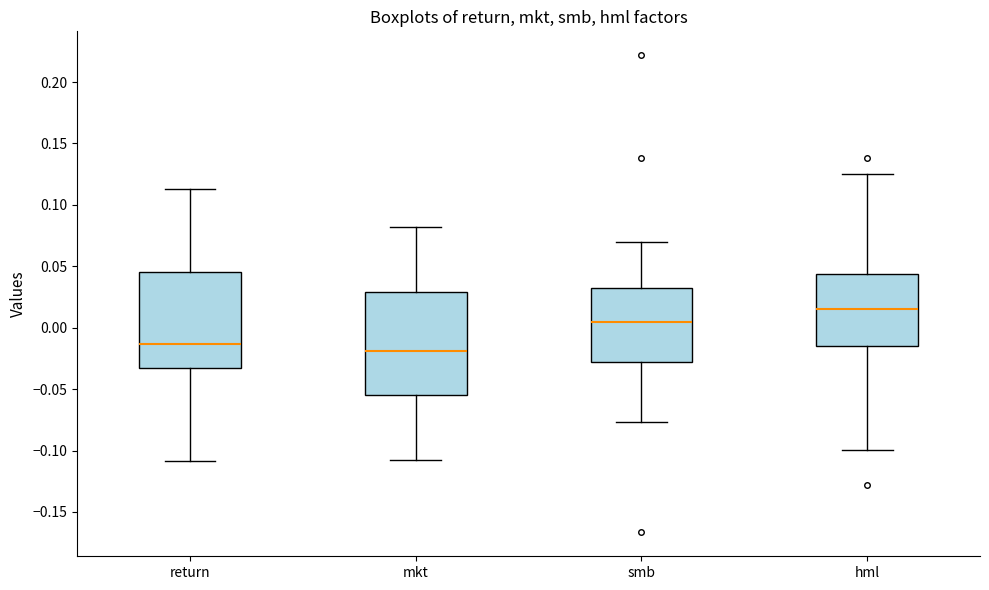

Which box has the highest median line?

hml